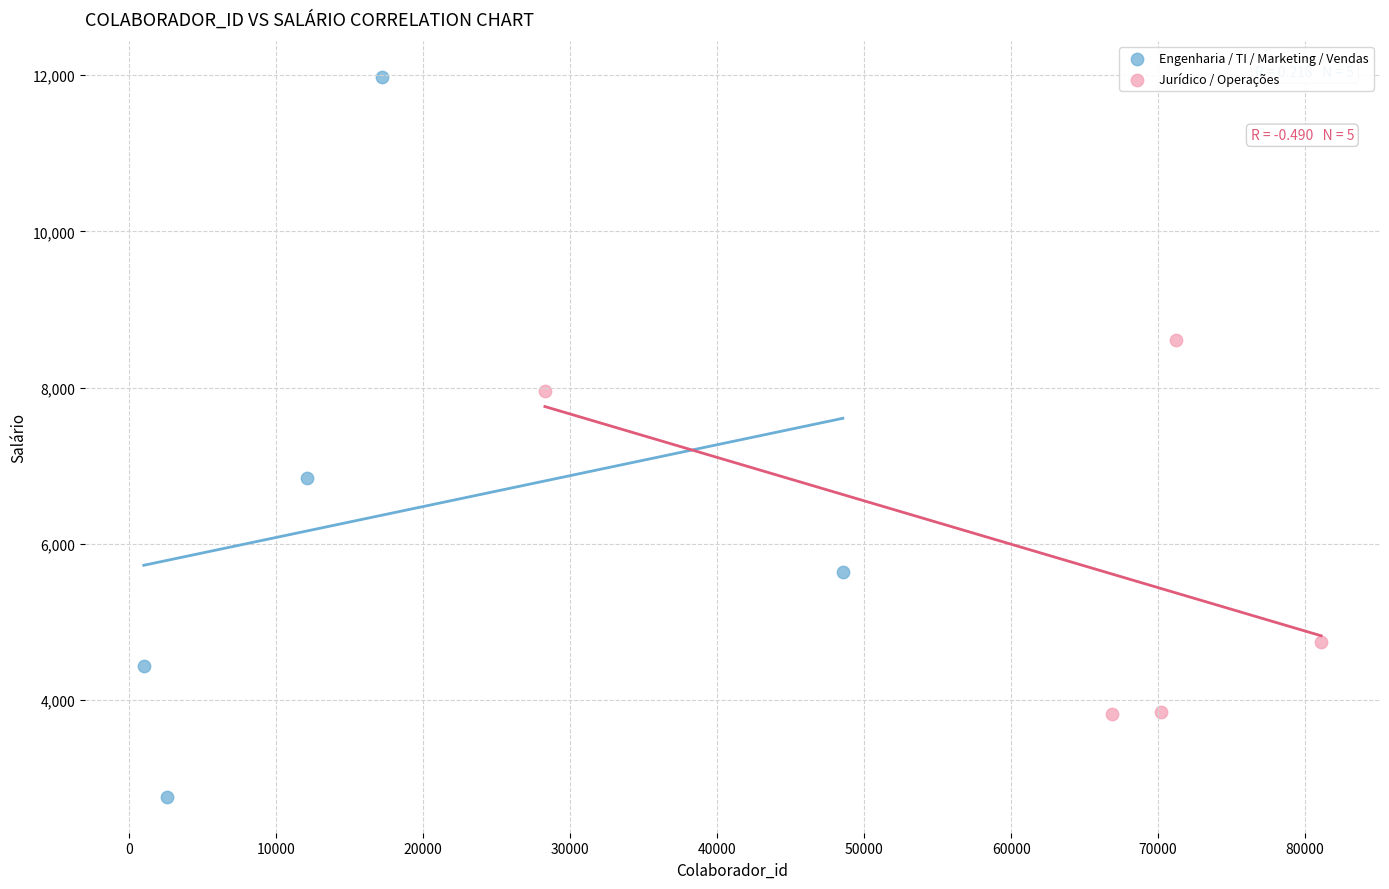

Which series contains the highest Y value?

Engenharia / TI / Marketing / Vendas